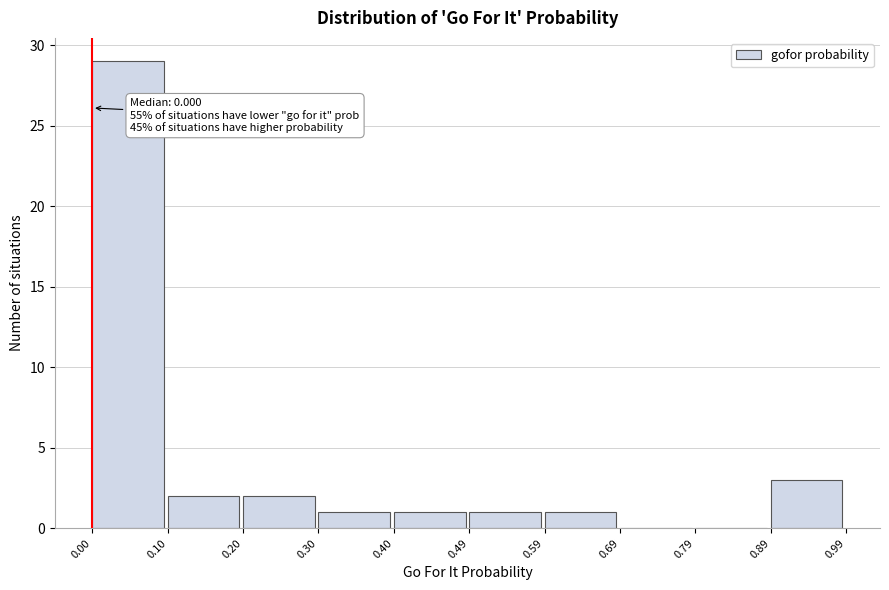

Over which range of the x-axis is the bar tallest?

0.00 to 0.10